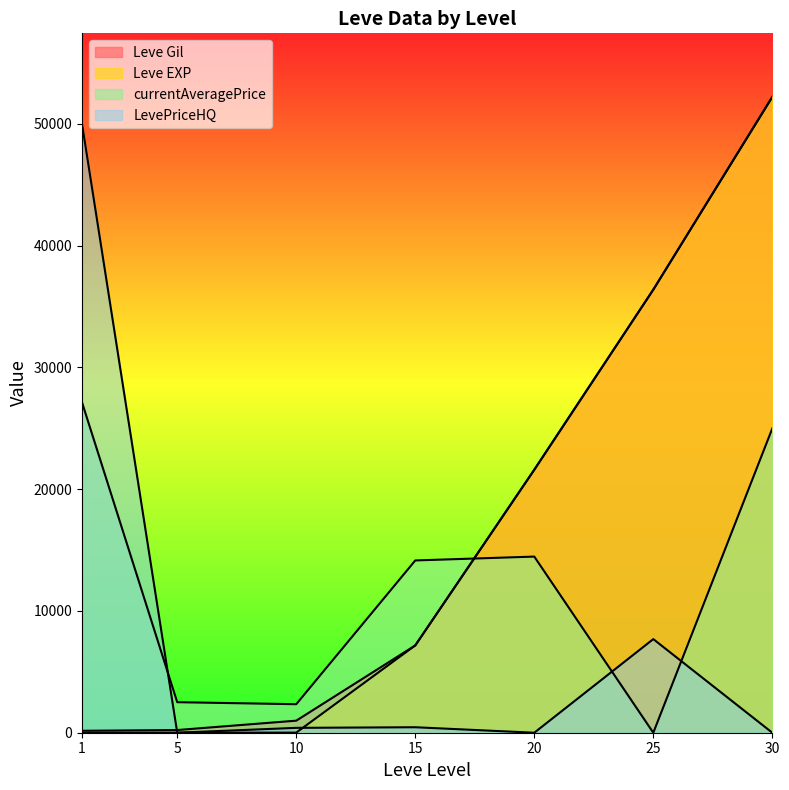

Which series changed the most between 10 and 30?

Leve EXP